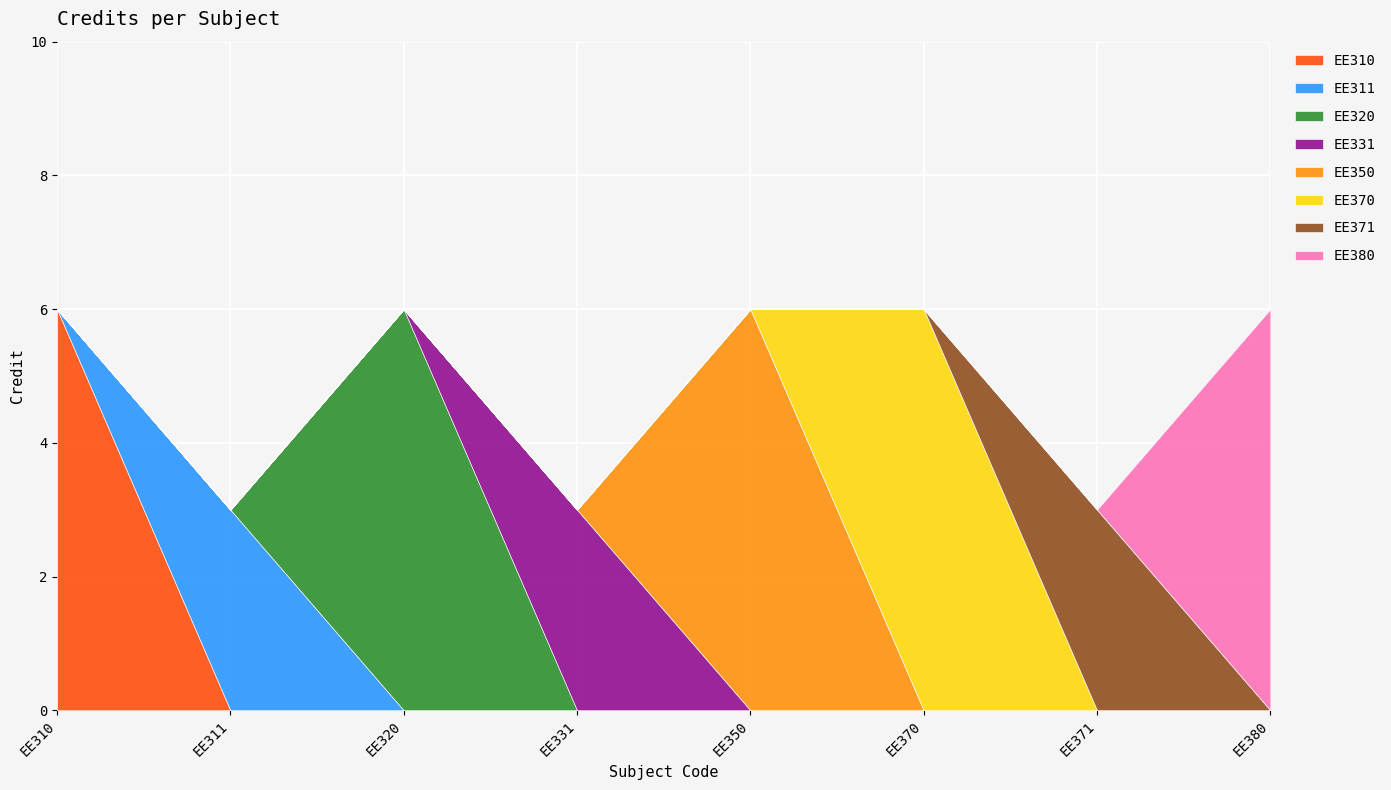

Reading left to right, what are all the values shown in this chart?

6	3	6	3	6	6	3	6